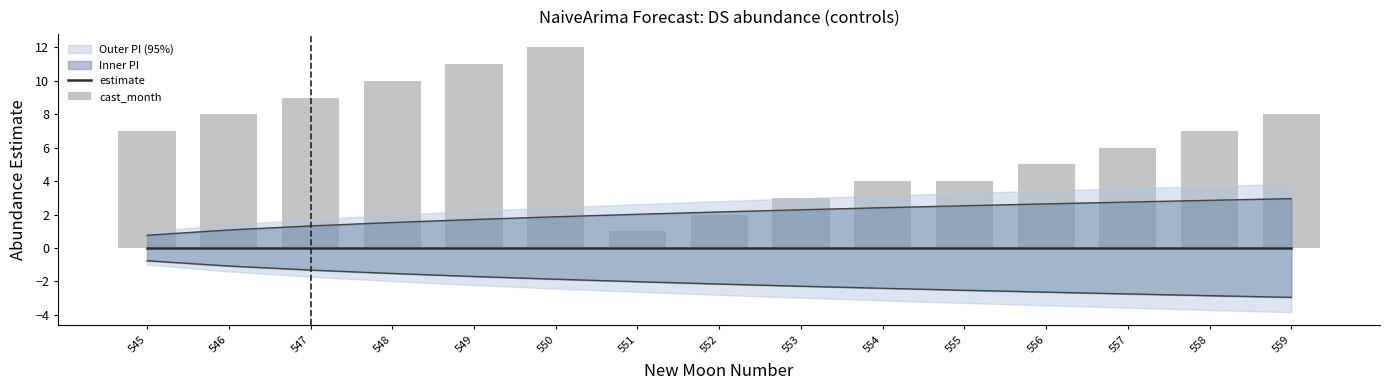

Is it true that cast_month equals 8 at 550?

False